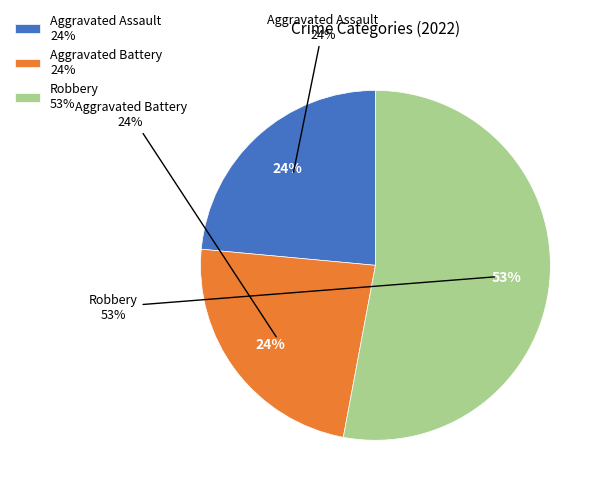

To the nearest percent, what portion does Robbery represent?

53%